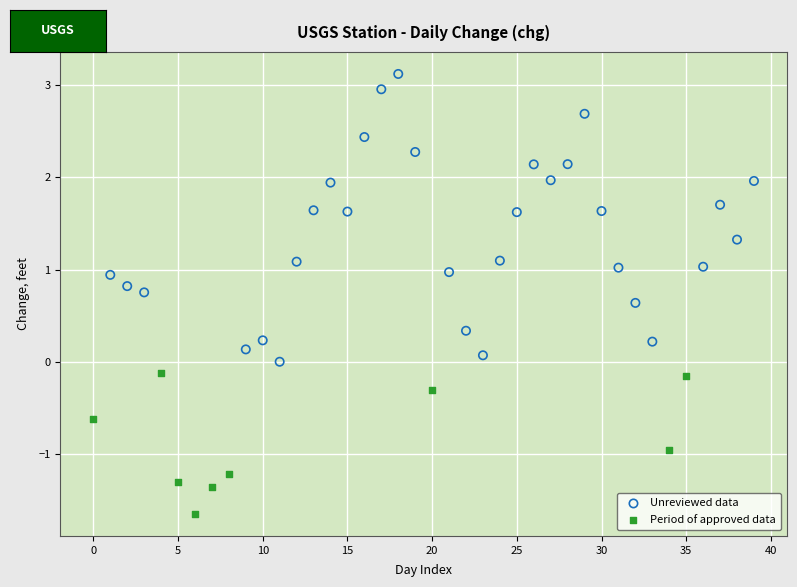

Which series contains the lowest Y value?

Period of approved data